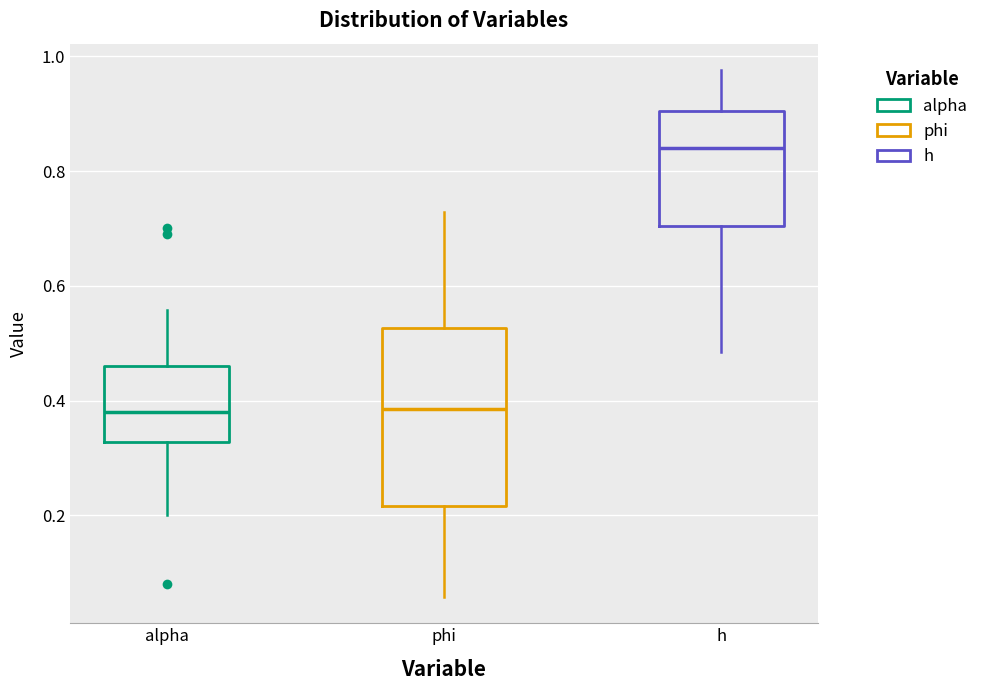

Reading left to right, transcribe this box plot: for each box, give where its median line is, the range the box spans, and where its two whiskers end, as read against the y-axis. The values are not printed on the chart, so give them approximately, as read against the axis.

alpha: median 0.38, box 0.32 to 0.46, whiskers 0.20 to 0.56
phi: median 0.38, box 0.22 to 0.52, whiskers 0.06 to 0.72
h: median 0.84, box 0.70 to 0.90, whiskers 0.48 to 0.98